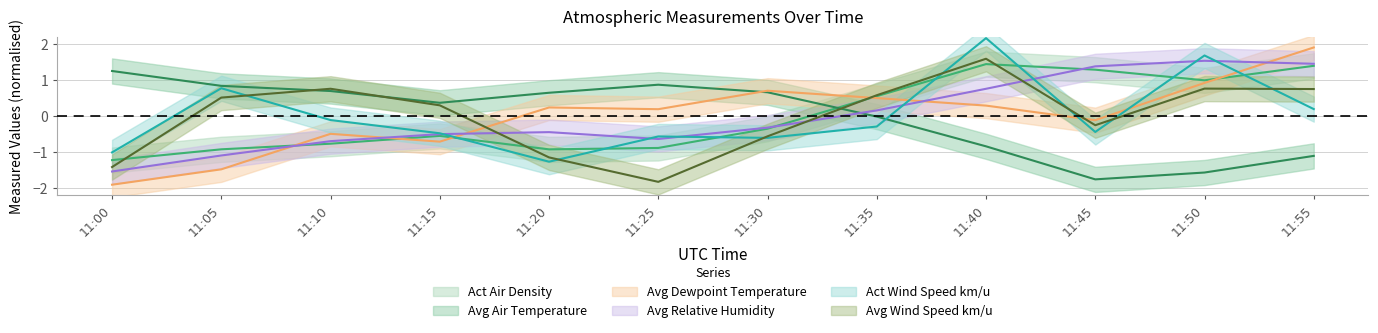

What is the total value across all series at 11:00?

-5.9